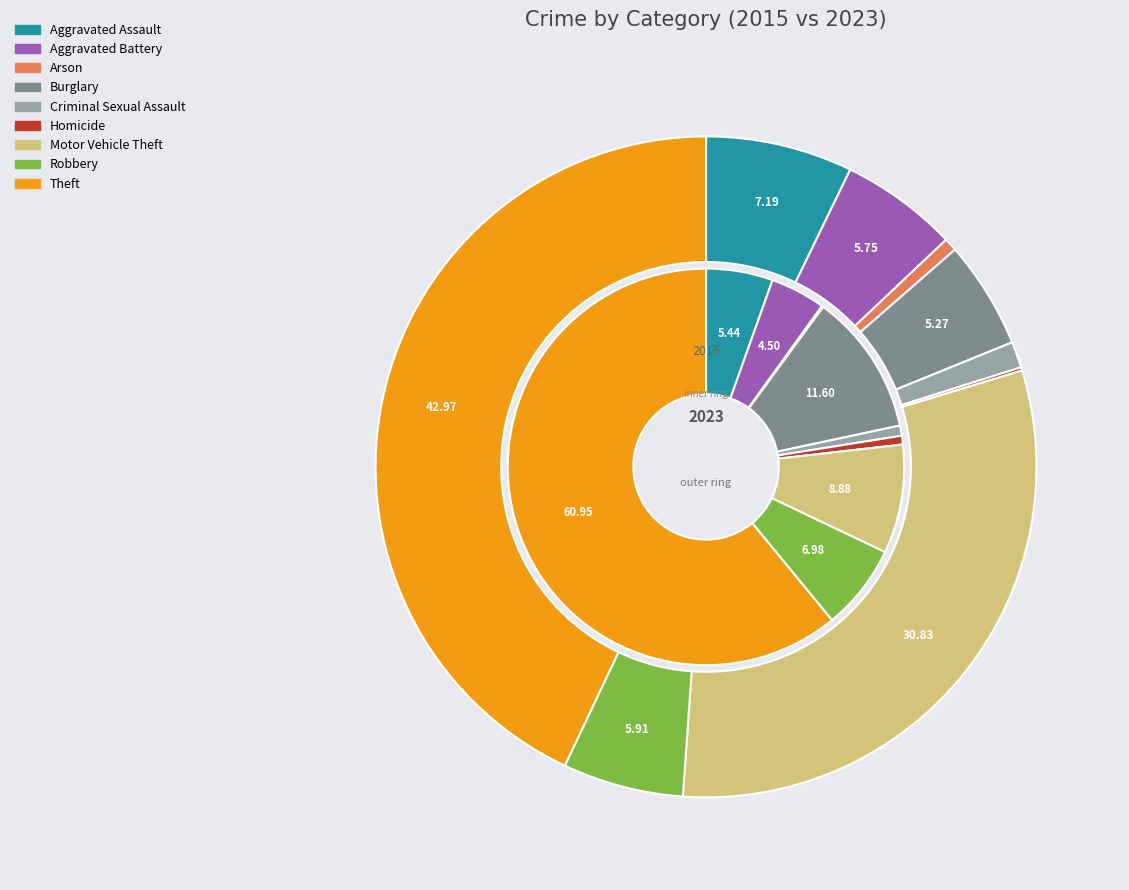

Does any single category account for the majority?

No